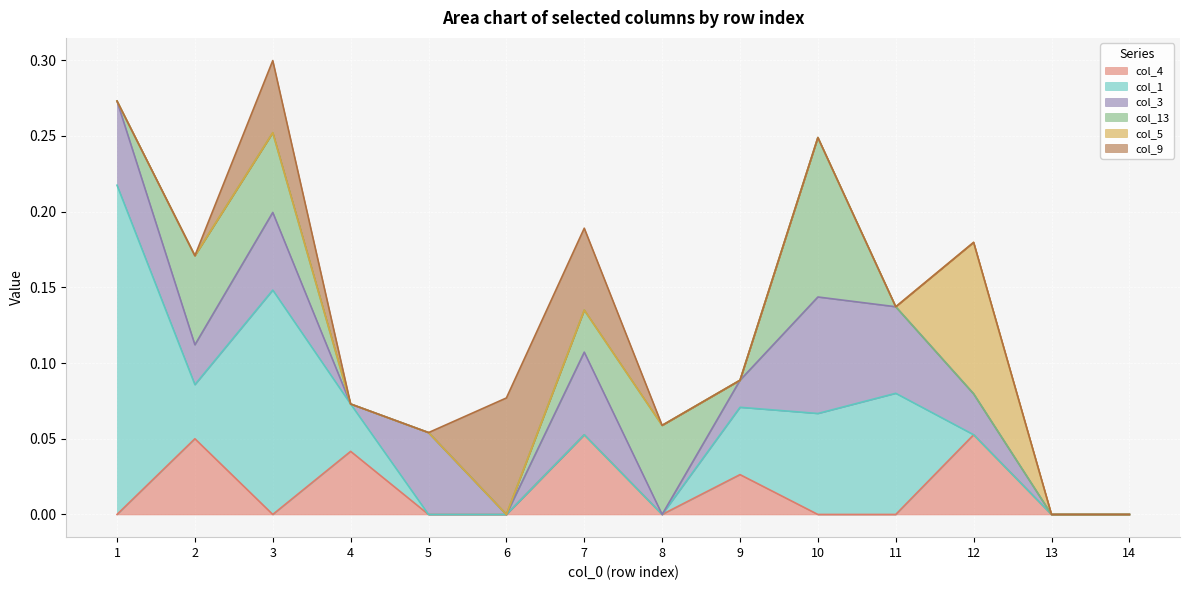

What is the sum of all col_3 values?

0.4